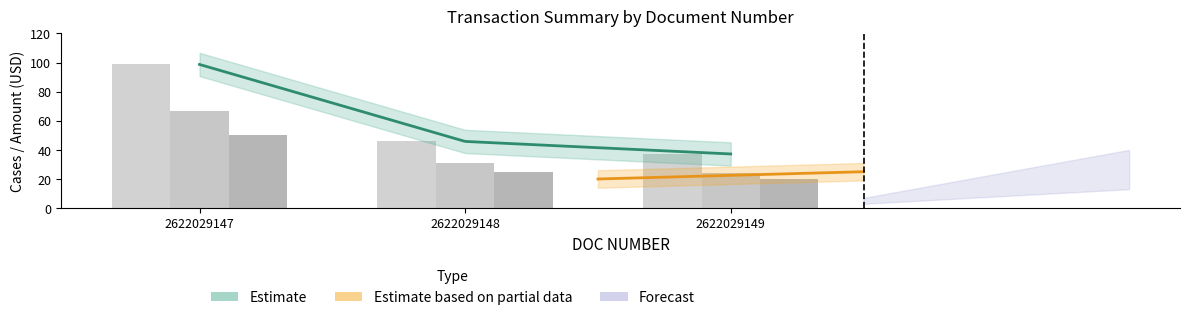

How many groups of bars are there?

3